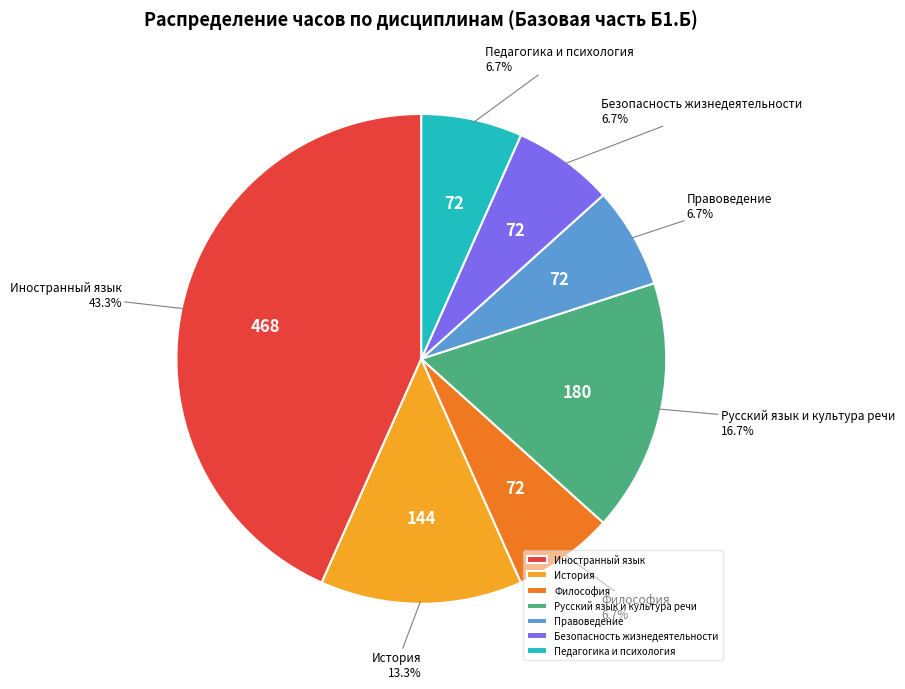

How many slices are in this pie chart?

7